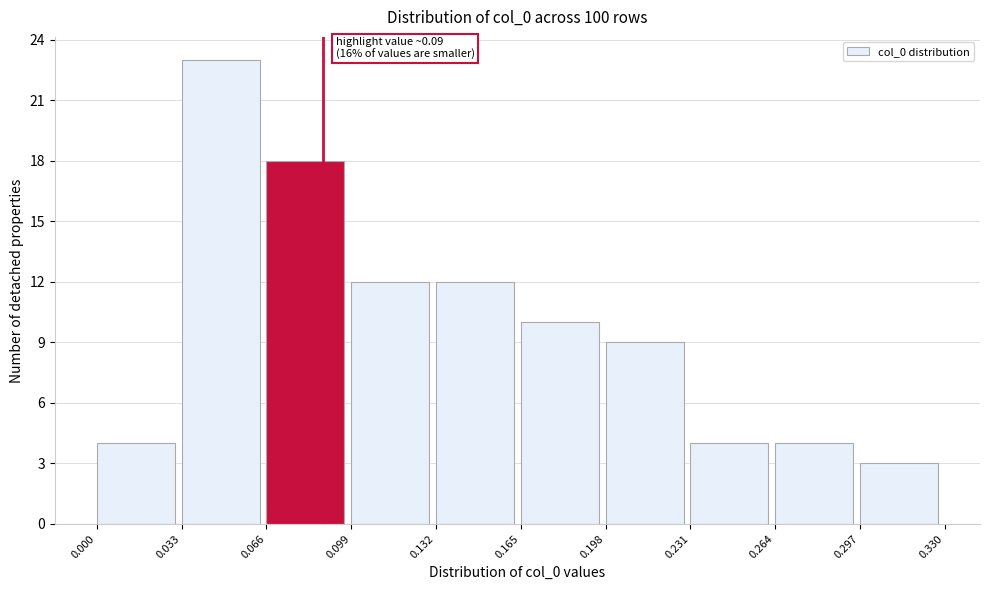

Over which range of the x-axis is the bar tallest?

0.033 to 0.066